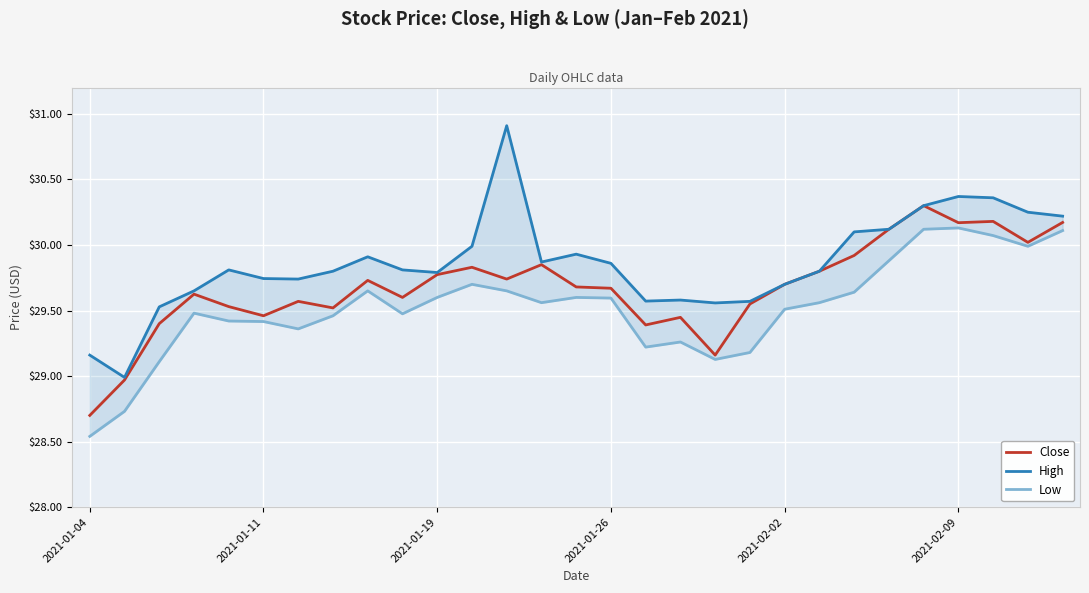

The Close series shows 51.1 at 2021-02-09. True or false?

False